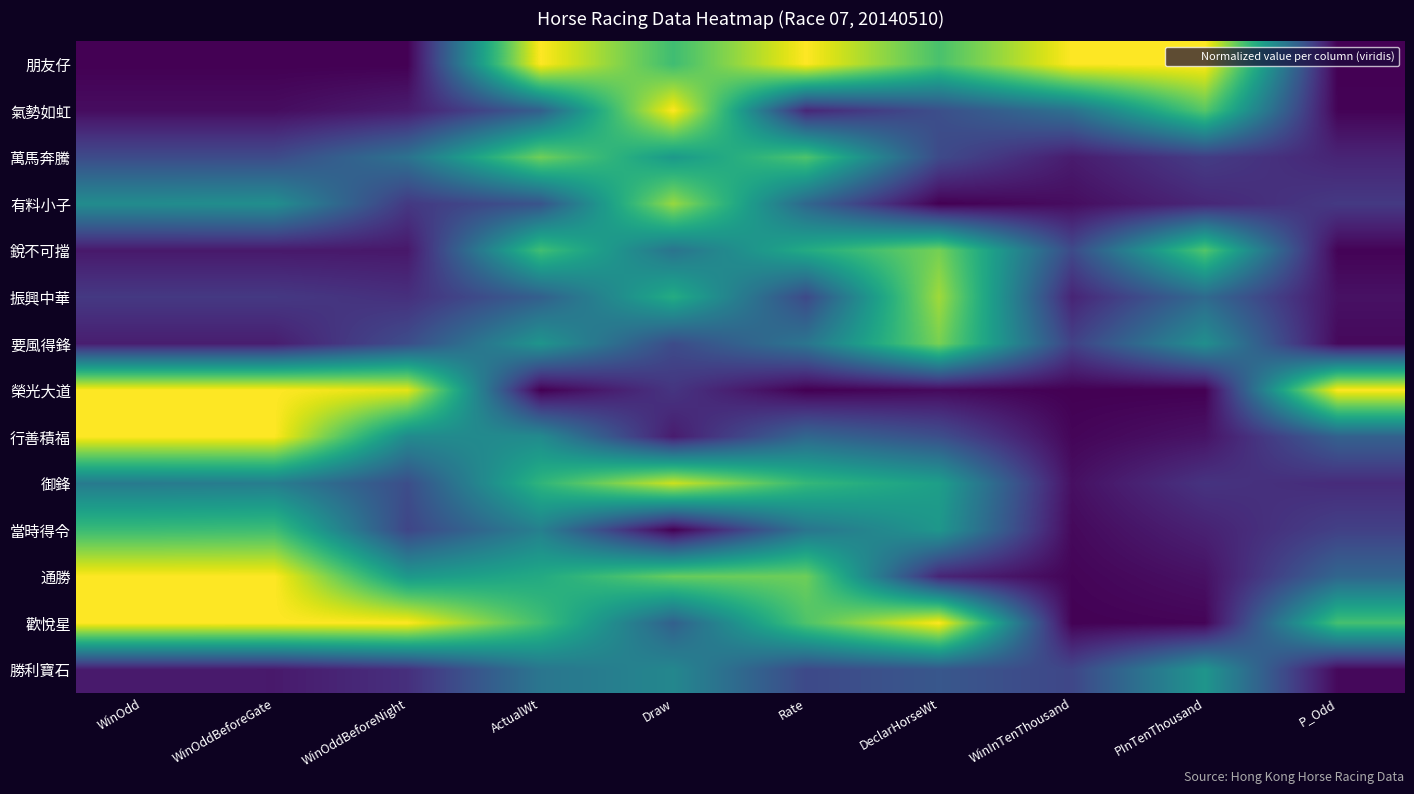

At which category is the sum across all series the highest?

ActualWt